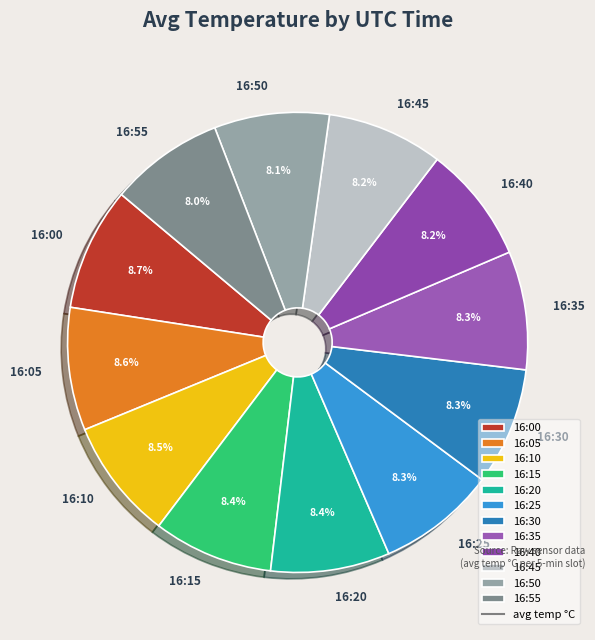

Does 16:15 account for over 50% of the chart?

No